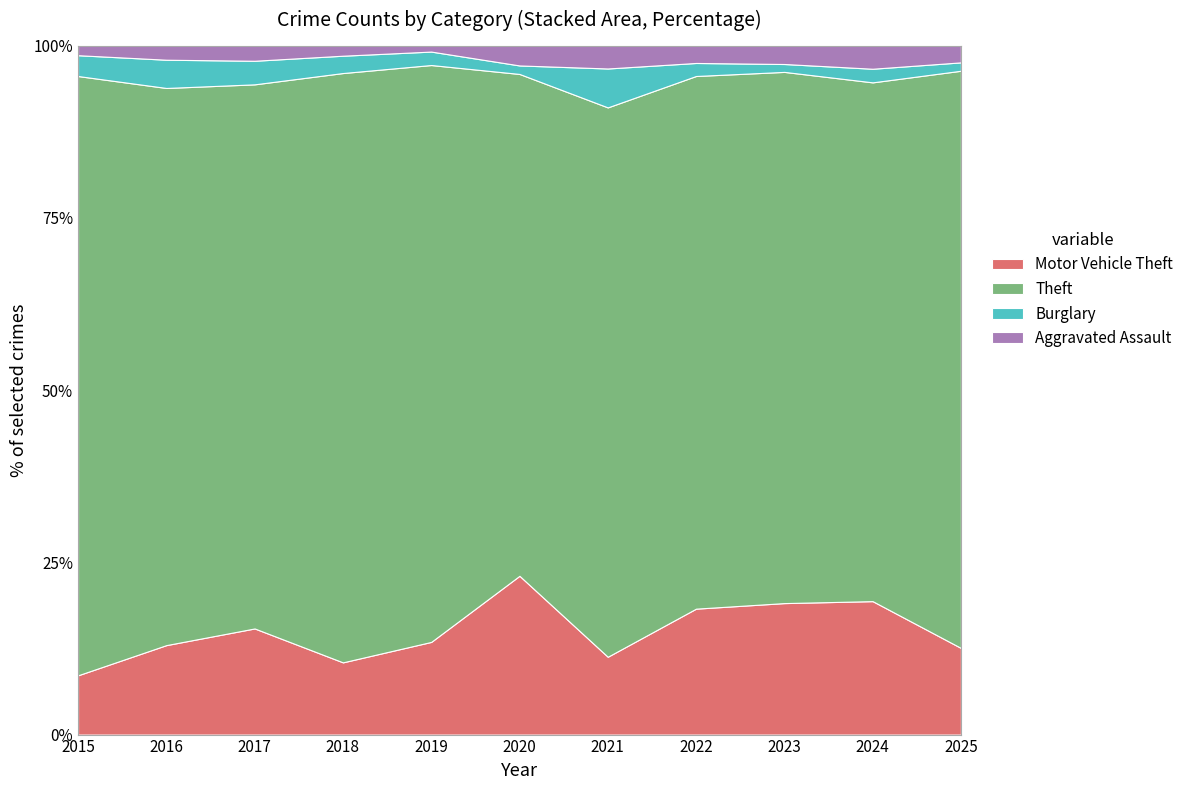

Reading left to right, transcribe all the data shown in this chart.

Motor Vehicle Theft: 37	57	63	50	62	56	34	87	100	98	62
Theft: 374	355	323	408	386	177	240	368	404	381	413
Burglary: 13	18	14	12	9	3	17	9	6	10	6
Aggravated Assault: 6	9	9	7	4	7	10	12	14	17	12